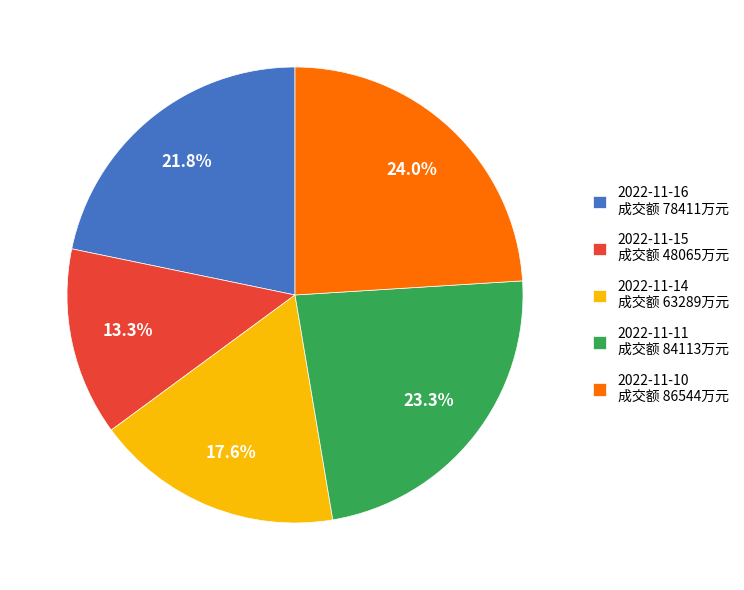

Is there any slice that represents more than half of the pie?

No